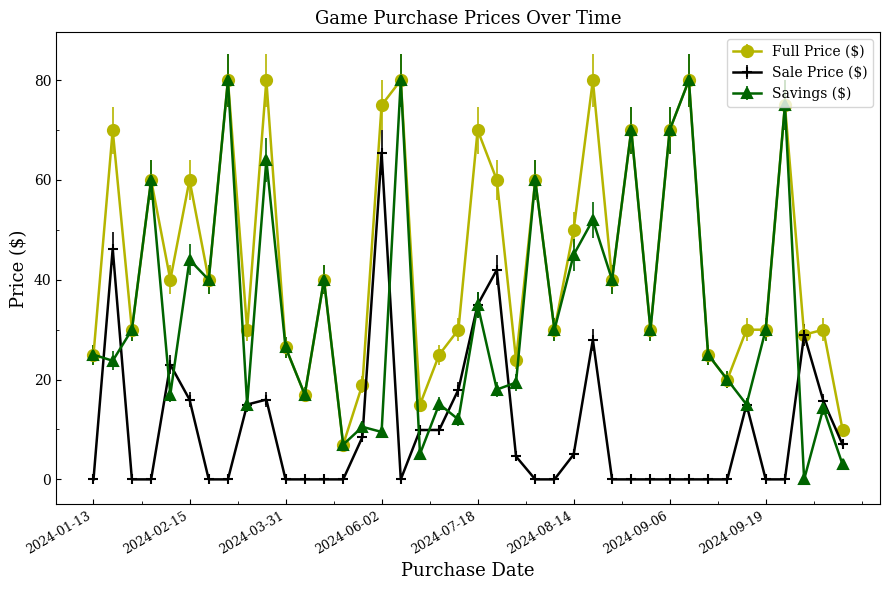

What is the greatest value displayed?

80.0